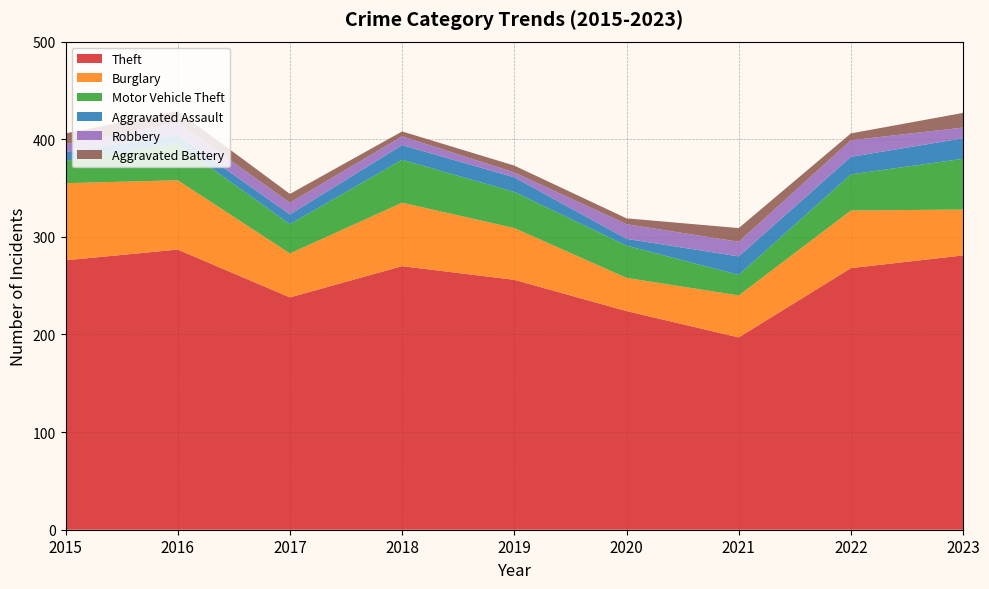

Reading left to right, transcribe all the data shown in this chart.

Theft: 276	287	238	270	256	224	197	268	281
Burglary: 79	71	45	65	53	34	43	59	47
Motor Vehicle Theft: 23	37	30	44	37	33	21	37	52
Aggravated Assault: 9	9	10	15	15	7	19	18	21
Robbery: 8	13	12	9	5	15	15	17	11
Aggravated Battery: 11	12	9	5	7	6	14	7	15